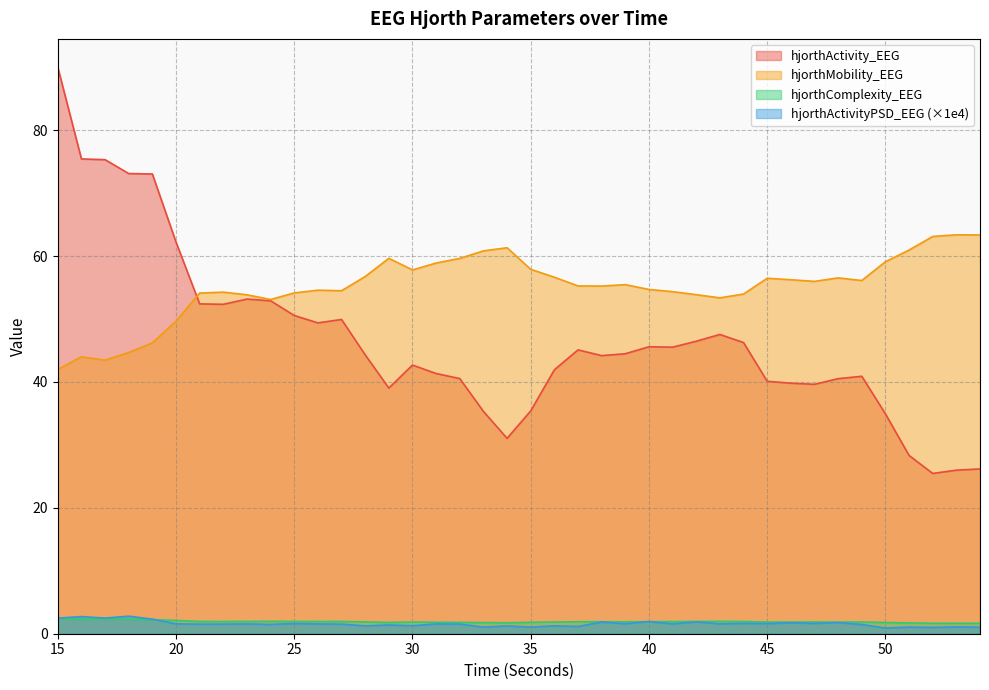

Which has a higher value, 19 or 17?

17